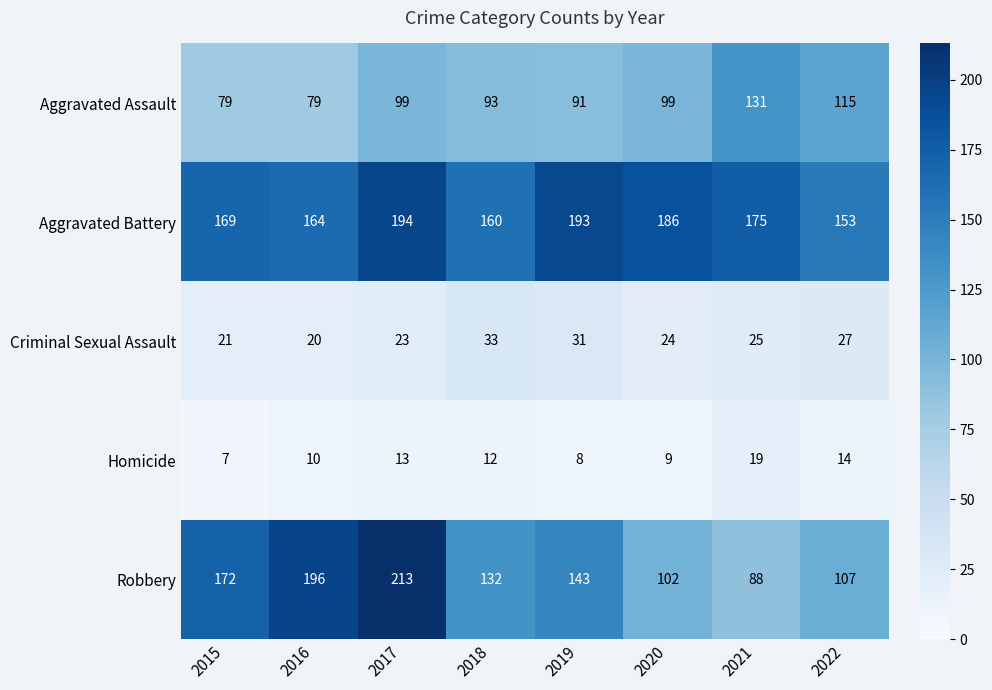

Which series has the widest spread of values?

Robbery